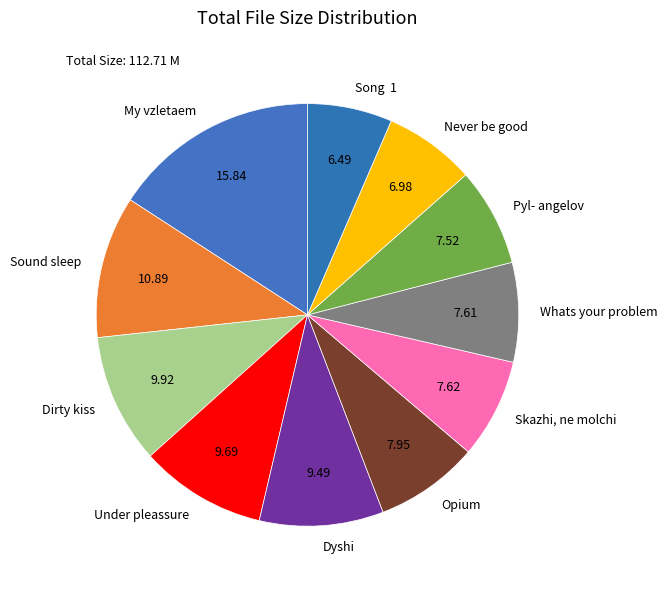

Is there any slice that represents more than half of the pie?

No